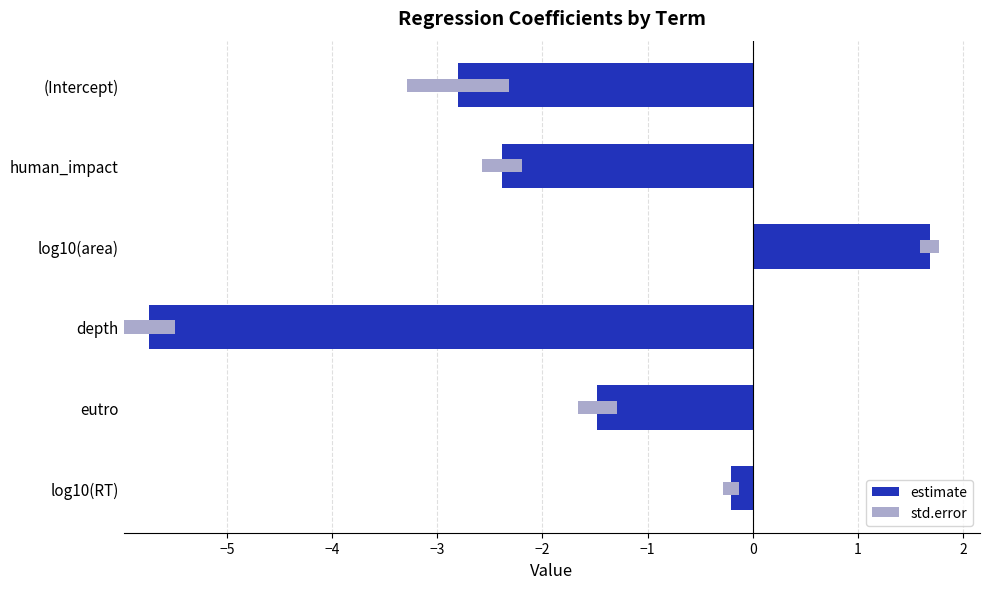

Read the std.error value at human_impact.

0.4